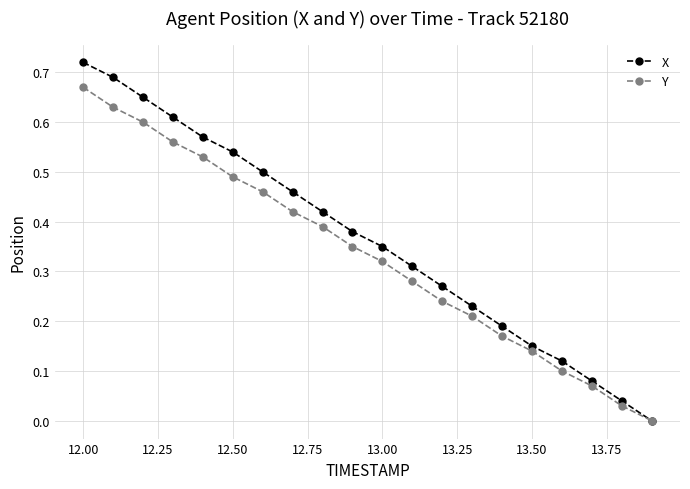

Does the chart display data point markers on the line(s)?

Yes